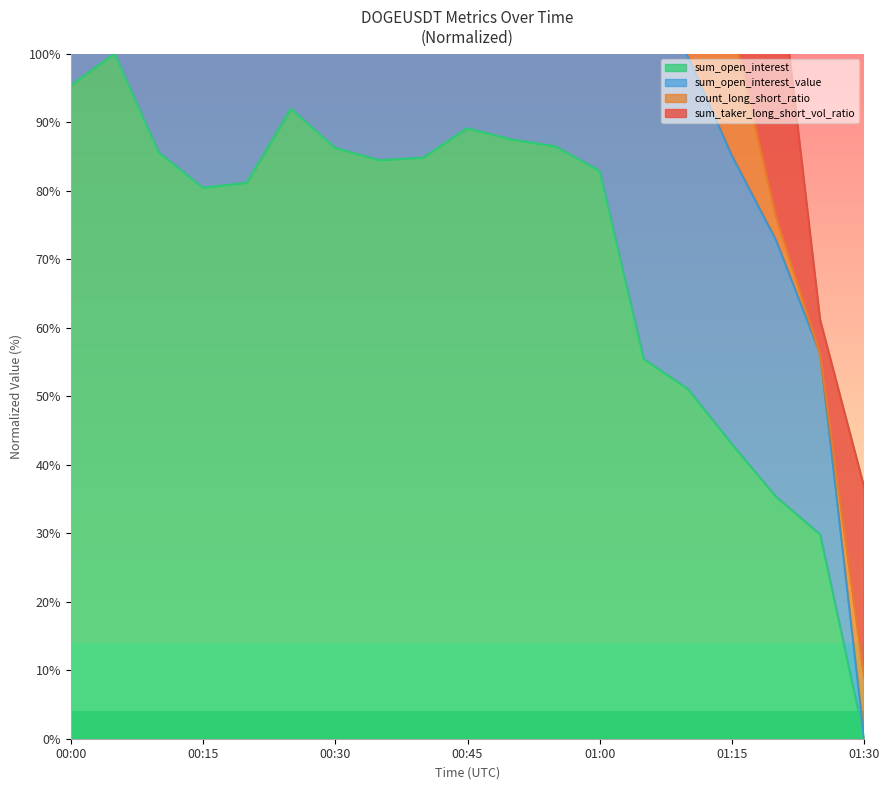

What is the average value of the sum_open_interest series?

71.1